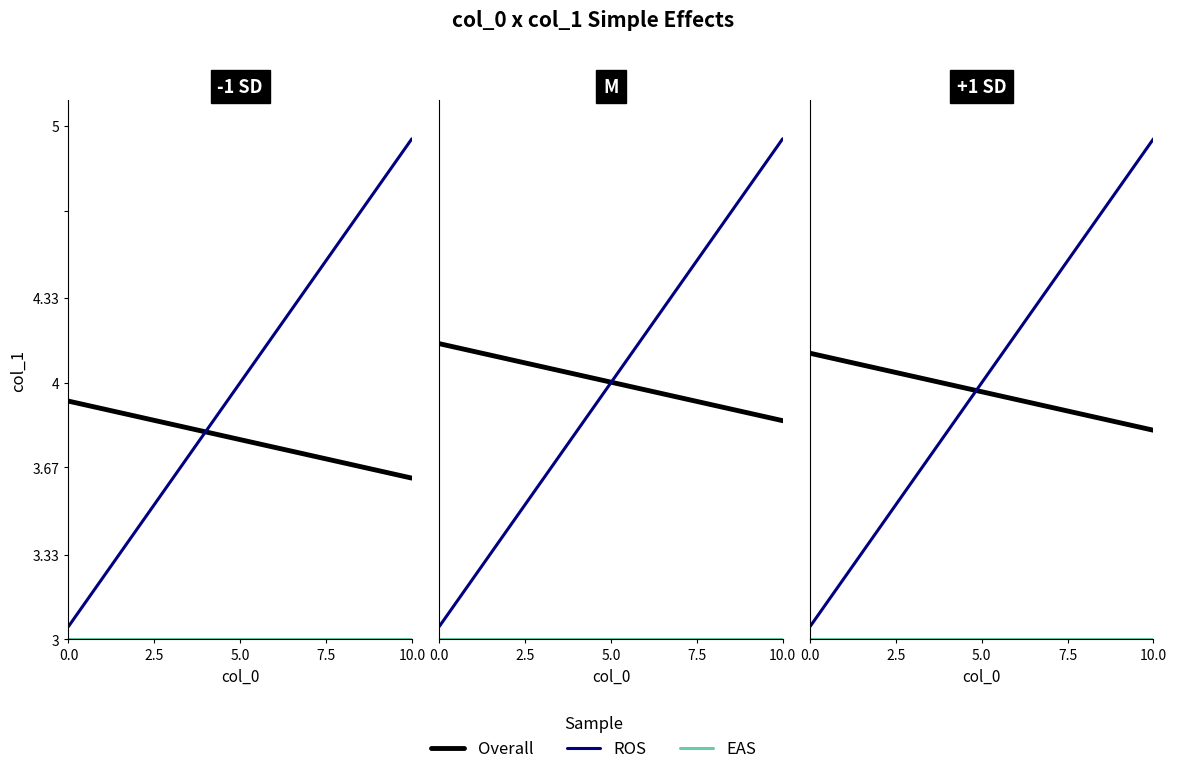

What is the value of the ROS point at the 16th from the left?

4.5